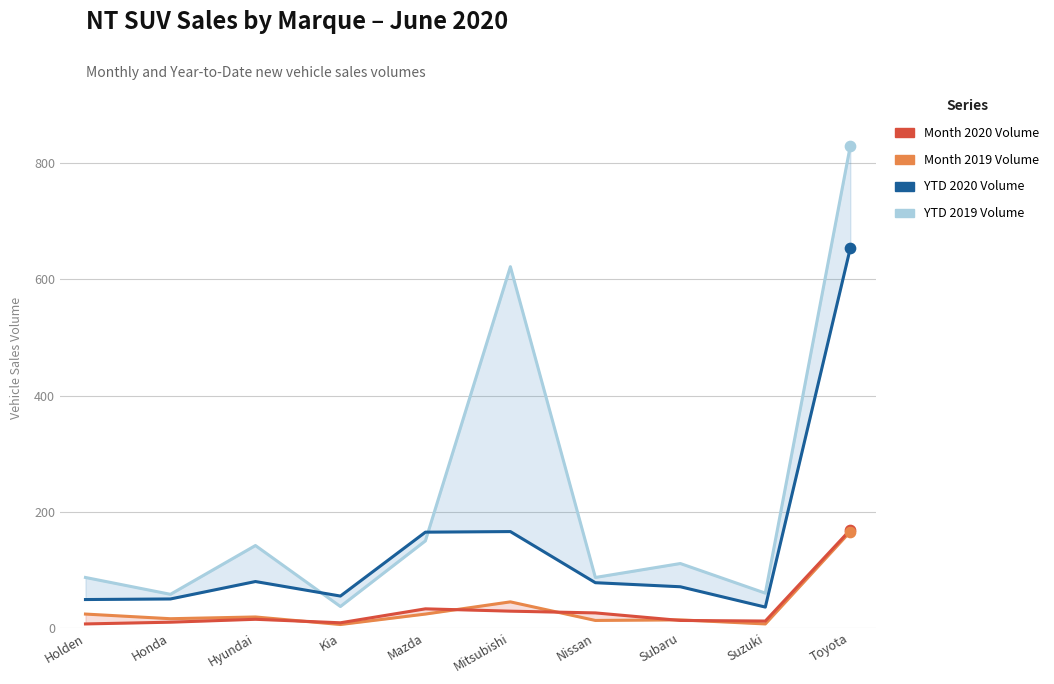

At which category is the sum across all series the highest?

Toyota